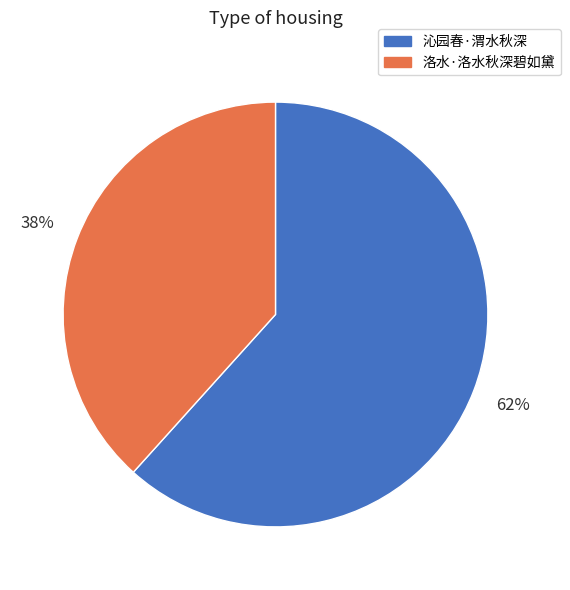

Is it true that 沁园春·渭水秋深 is 62% of the pie?

True